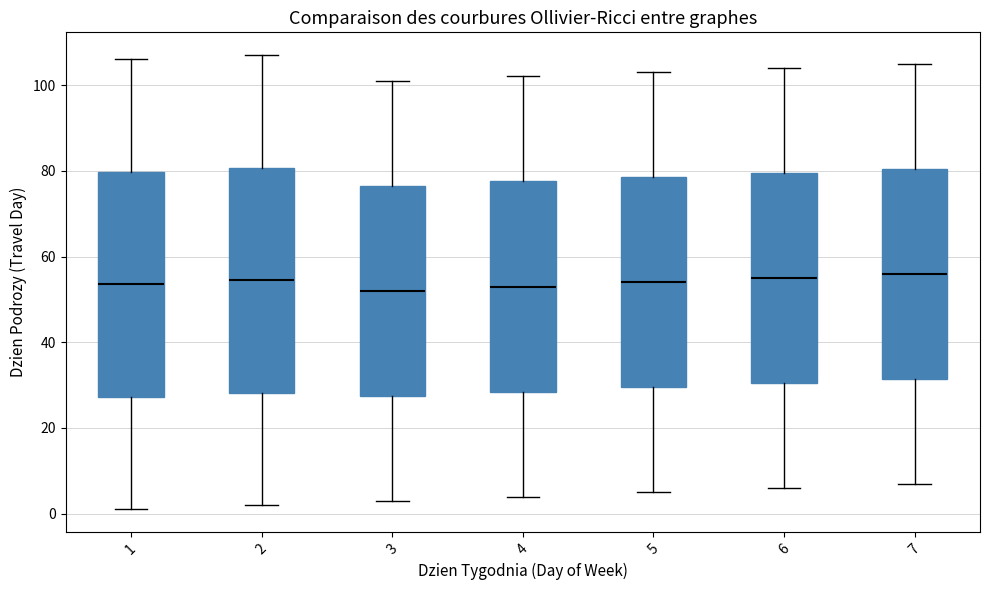

Reading left to right, read every box against the y-axis: the position of its median line, the range the box covers, and the ends of its whiskers. The values are not printed on the chart, so give them approximately, as read against the axis.

1: median 54, box 28 to 80, whiskers 2 to 106
2: median 54, box 28 to 80, whiskers 2 to 108
3: median 52, box 28 to 76, whiskers 4 to 102
4: median 54, box 28 to 78, whiskers 4 to 102
5: median 54, box 30 to 78, whiskers 6 to 104
6: median 56, box 30 to 80, whiskers 6 to 104
7: median 56, box 32 to 80, whiskers 8 to 106